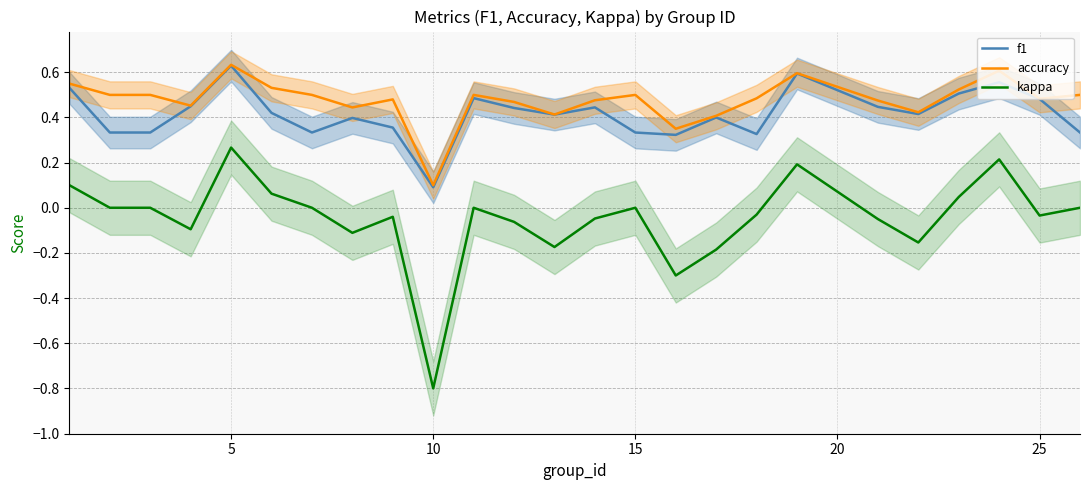

What is the average value of the accuracy series?

0.5